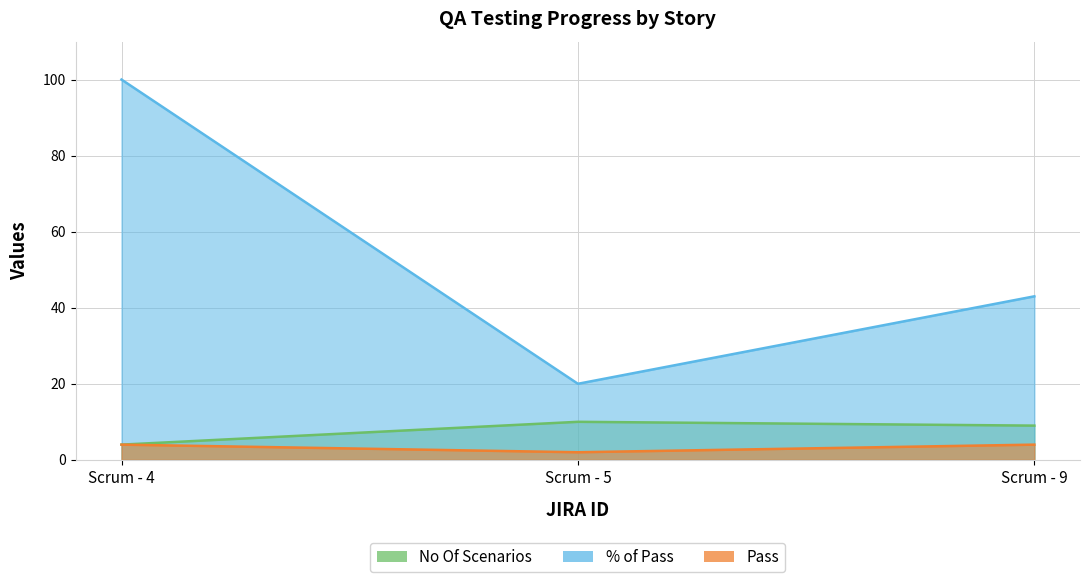

Reading right to left, extract all data points from this chart.

No Of Scenarios: Scrum - 9=9	Scrum - 5=10	Scrum - 4=4
% of Pass: Scrum - 9=43	Scrum - 5=20	Scrum - 4=100
Pass: Scrum - 9=4	Scrum - 5=2	Scrum - 4=4